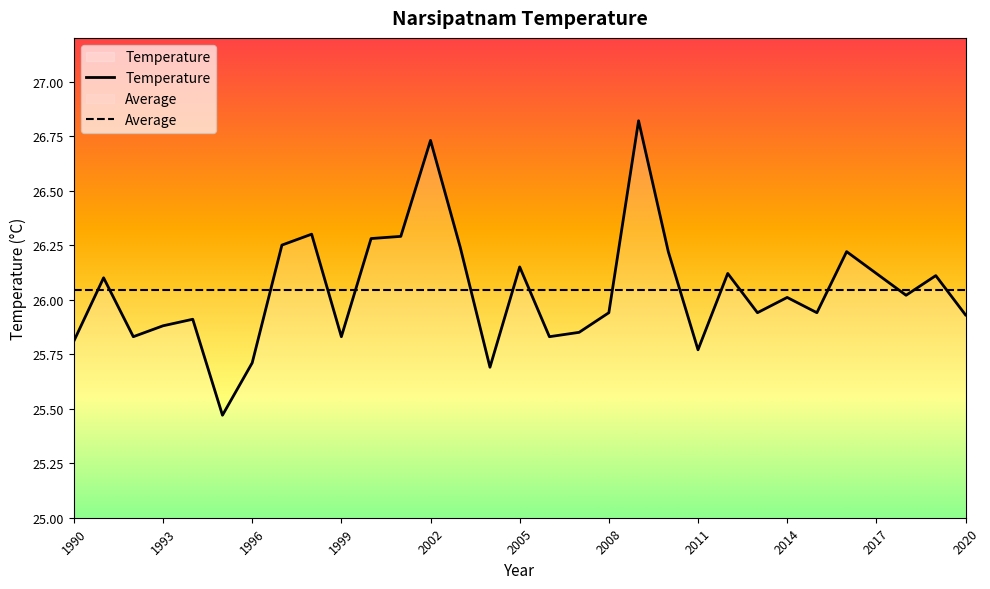

At how many categories does at least one series exceed 26?

31